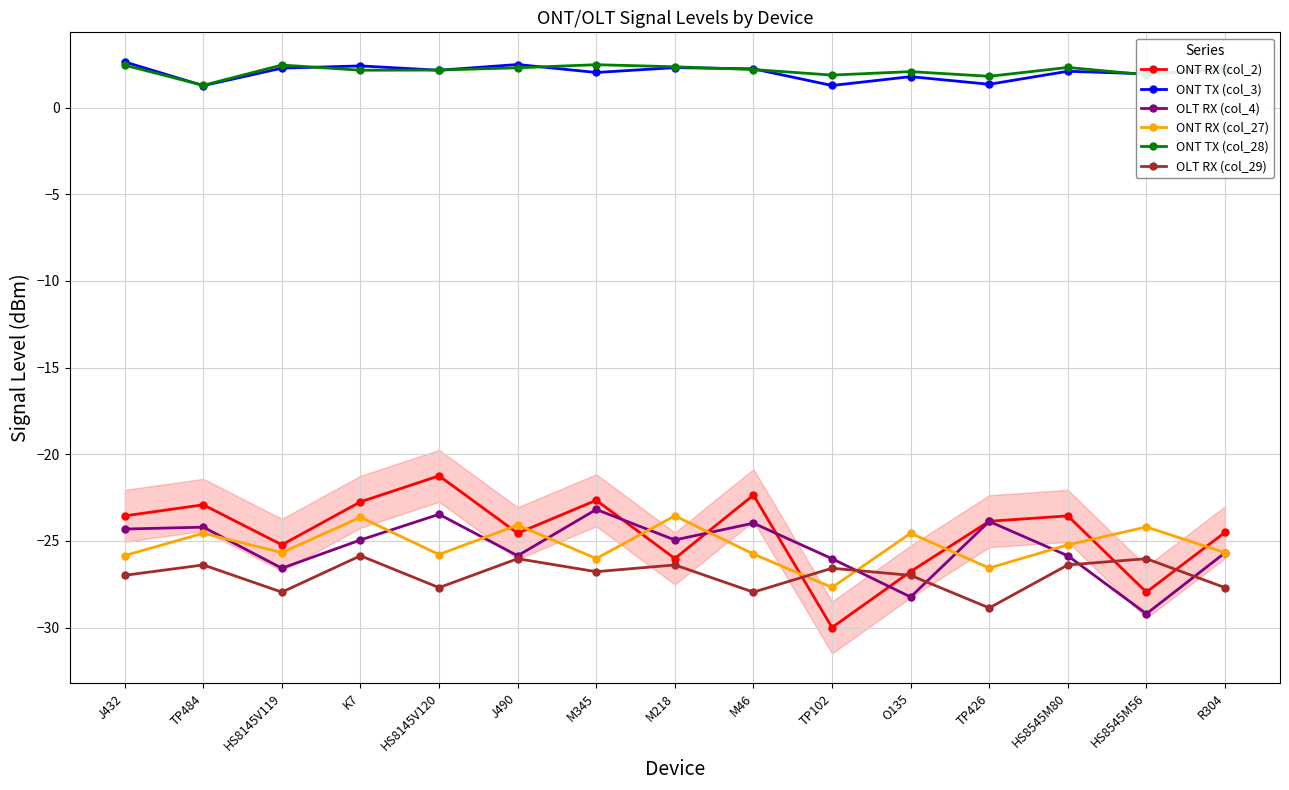

How many times do OLT RX (col_4) and OLT RX (col_29) cross each other?

4